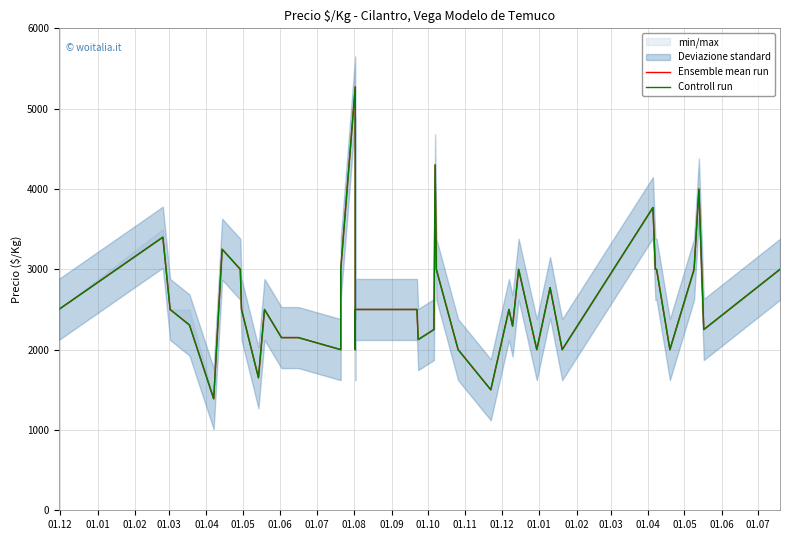

In Controll run, how many points are lower than both neighbors (excluding endpoints)?

11